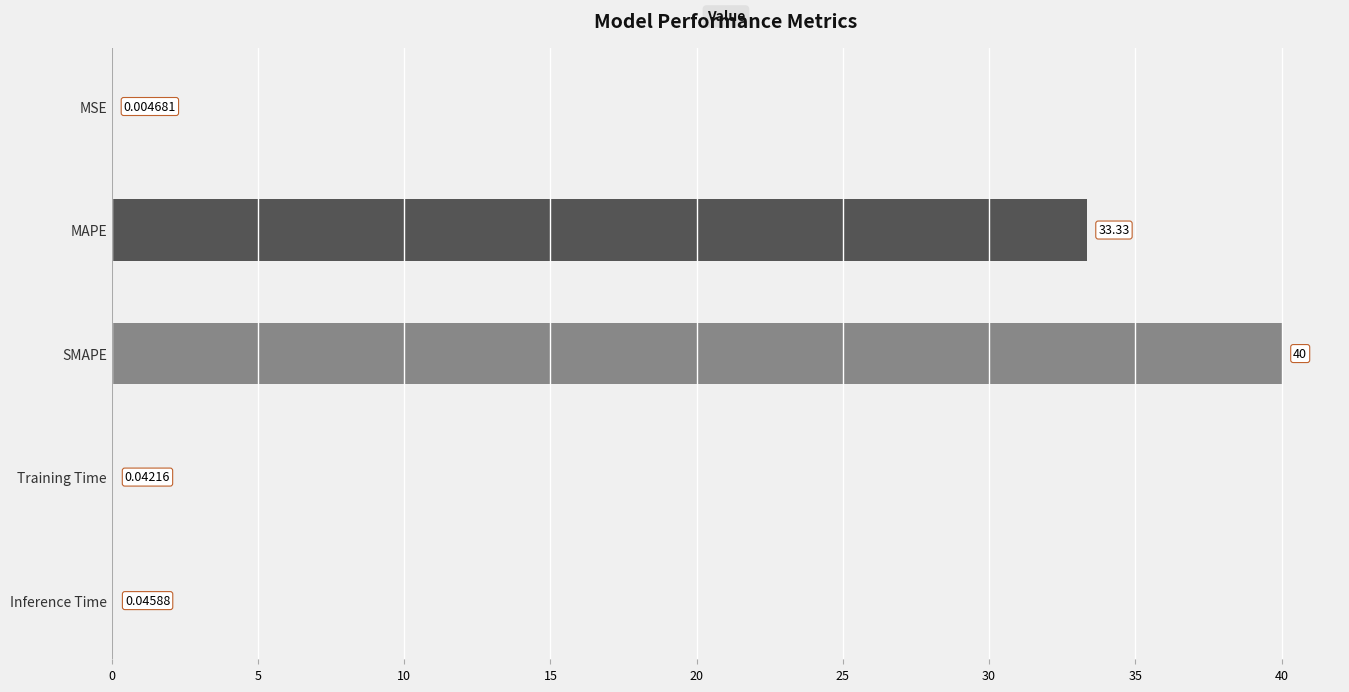

The chart shows a value of 22.4 at MAPE. True or false?

False